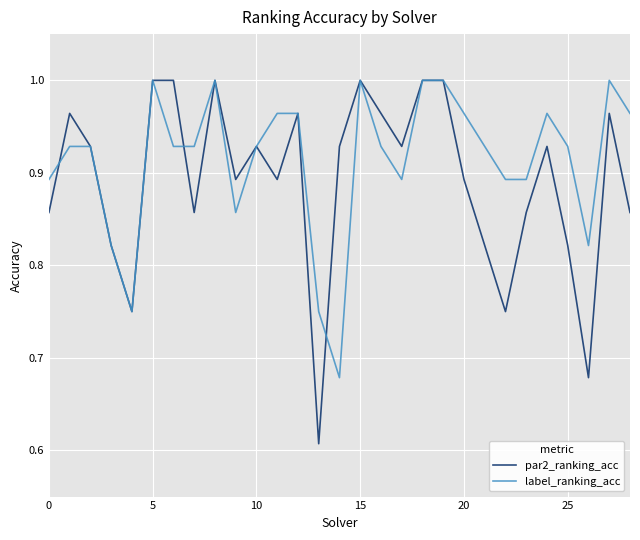

Which series has the largest total across all categories?

label_ranking_acc